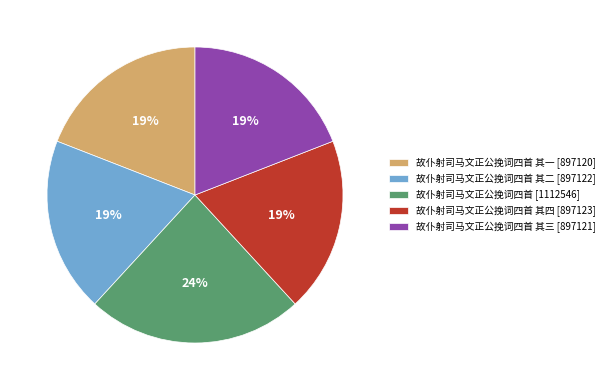

Which category has the biggest portion of the pie?

故仆射司马文正公挽词四首 [1112546]